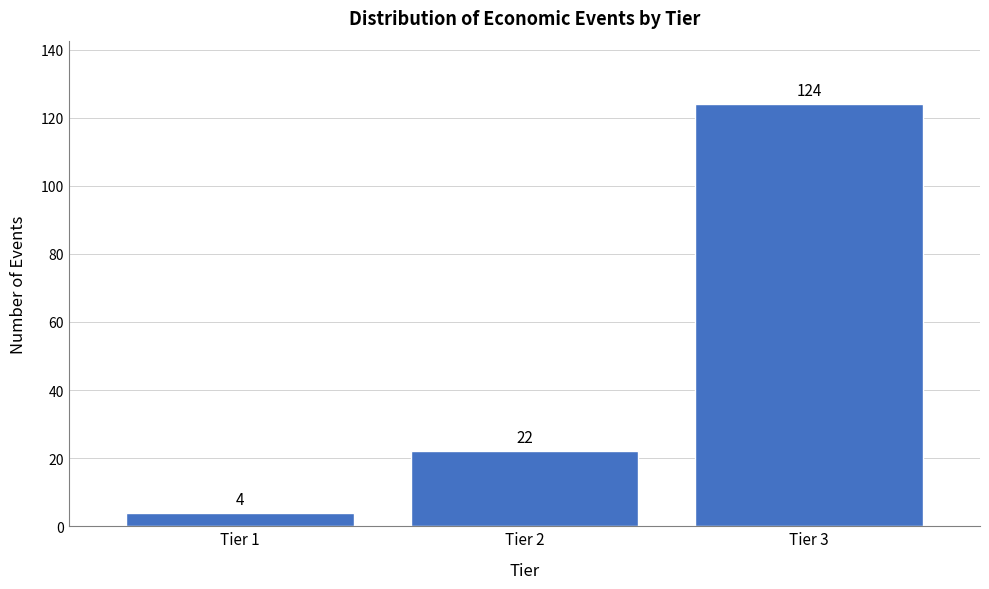

Reading left to right, list all the values displayed in this chart.

4	22	124